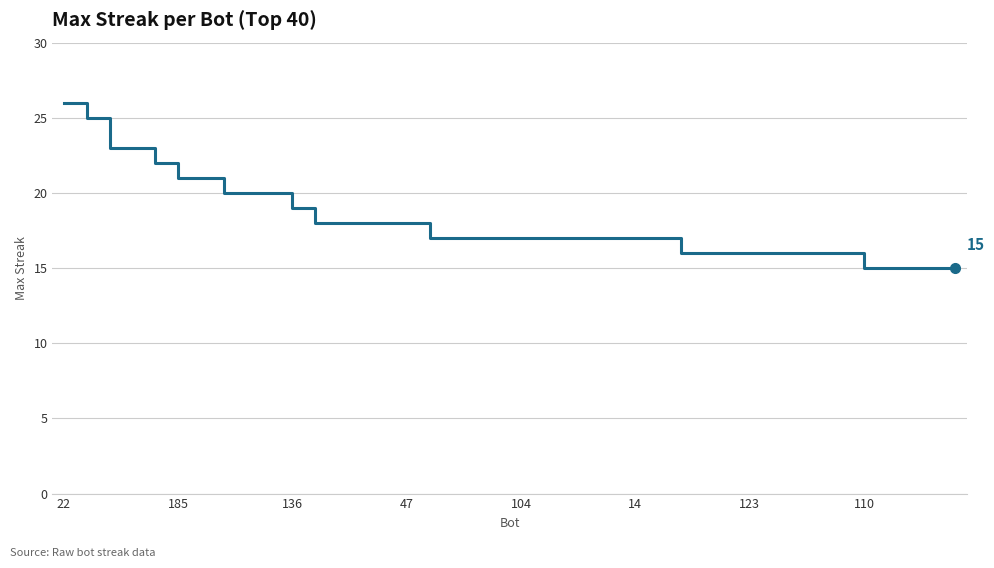

What is the difference between the maximum and minimum values?

11